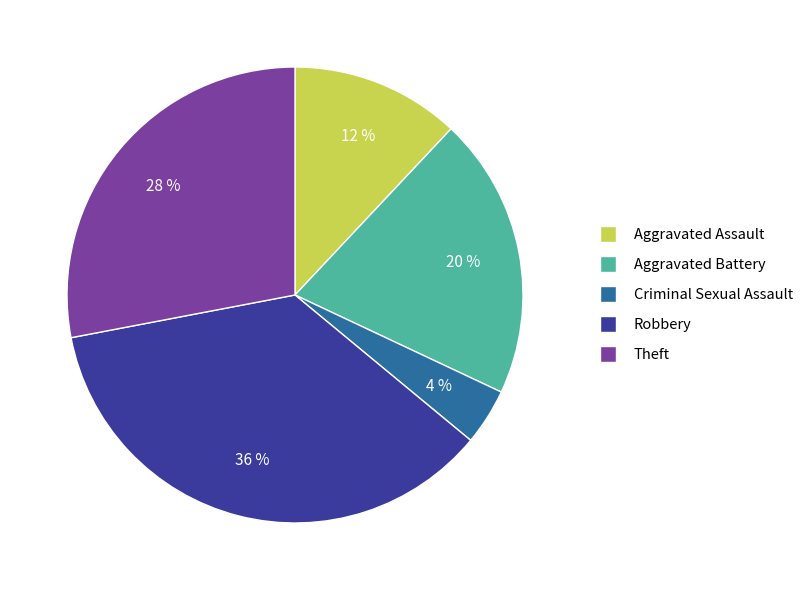

To the nearest percent, what is the difference between the largest and smallest slice percentages?

32%